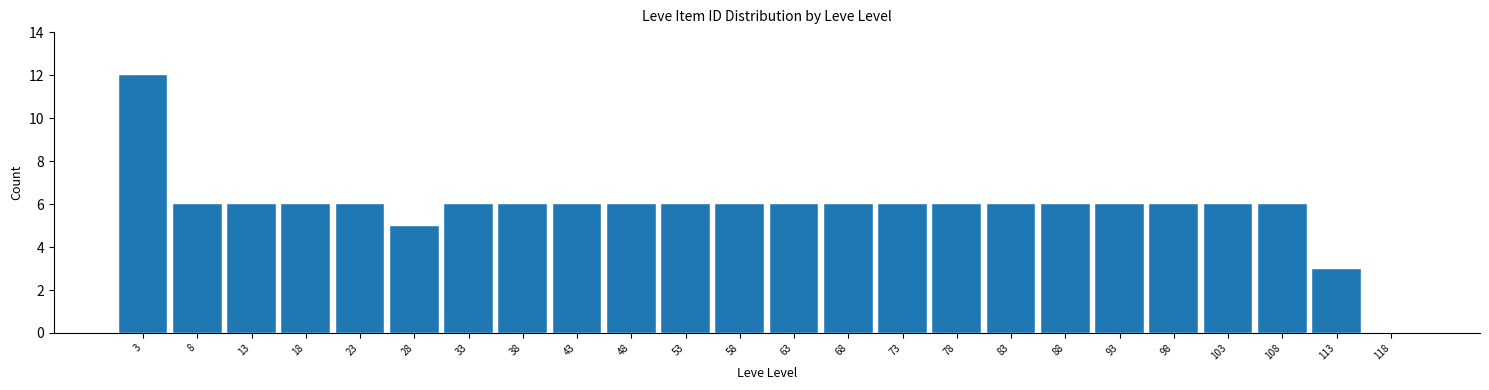

Reading left to right, transcribe this chart: for each bar, give the range it covers on the x-axis and its height. The values are not printed on the chart, so give them approximately, as read against the axis.

1 to 6: 12
6 to 11: 6
11 to 16: 6
16 to 21: 6
21 to 26: 6
26 to 31: 5
31 to 36: 6
36 to 41: 6
41 to 46: 6
46 to 51: 6
51 to 56: 6
56 to 61: 6
61 to 66: 6
66 to 71: 6
71 to 76: 6
76 to 81: 6
81 to 86: 6
86 to 91: 6
91 to 96: 6
96 to 101: 6
101 to 106: 6
106 to 111: 6
111 to 116: 3
116 to 121: 0